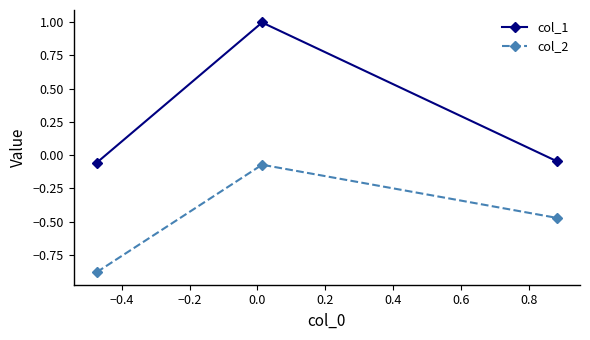

Rank the series by their maximum value, from lowest to highest.

col_2, col_1